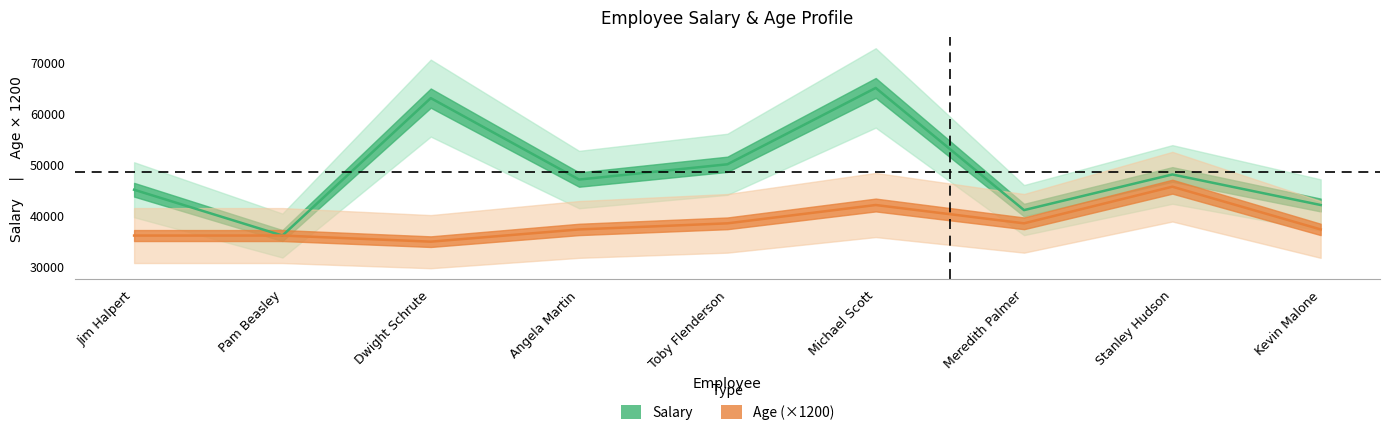

What is the difference between the second highest and minimum values in the Age series?

7200